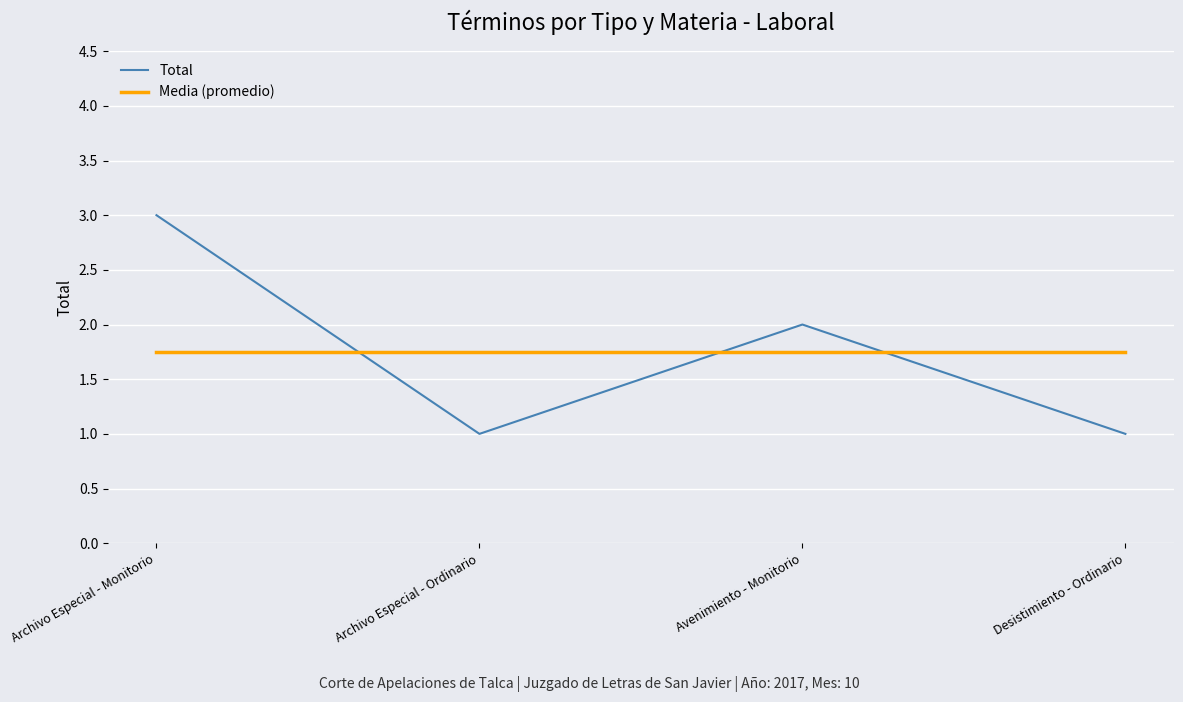

Where do Total and Media (promedio) first cross each other?

Archivo Especial - Monitorio and Archivo Especial - Ordinario